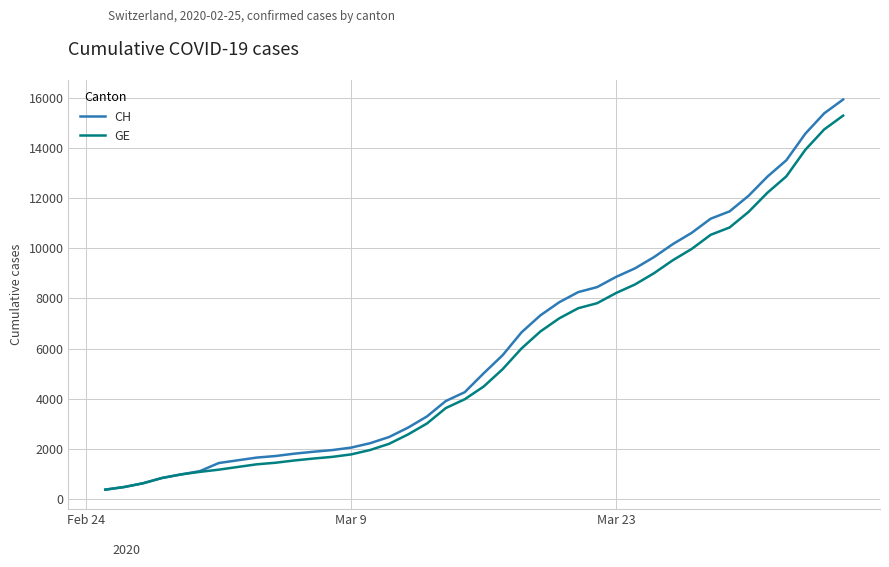

Which series has the largest range (max minus min)?

CH